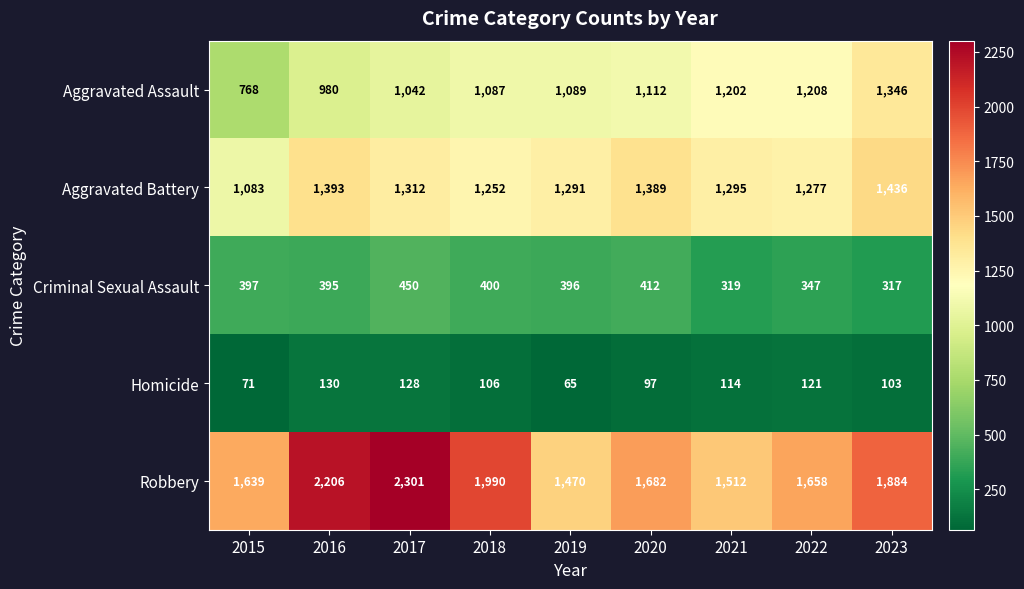

What is the total value across all series at 2017?

5233